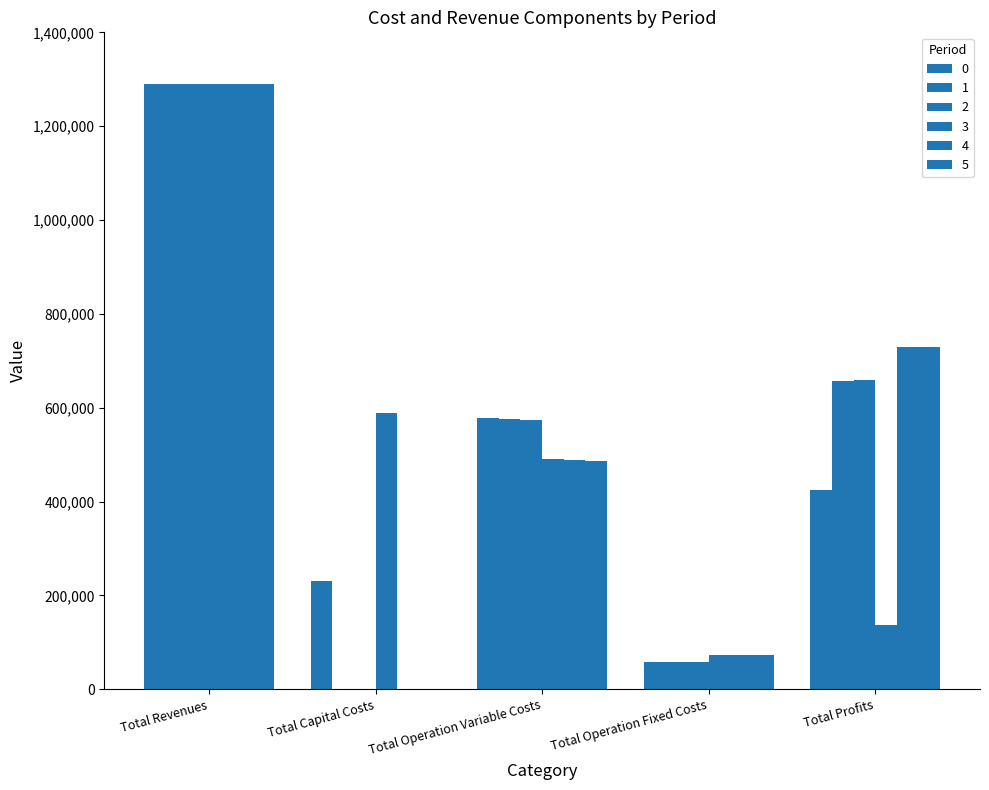

How many categories are shown in the chart?

5